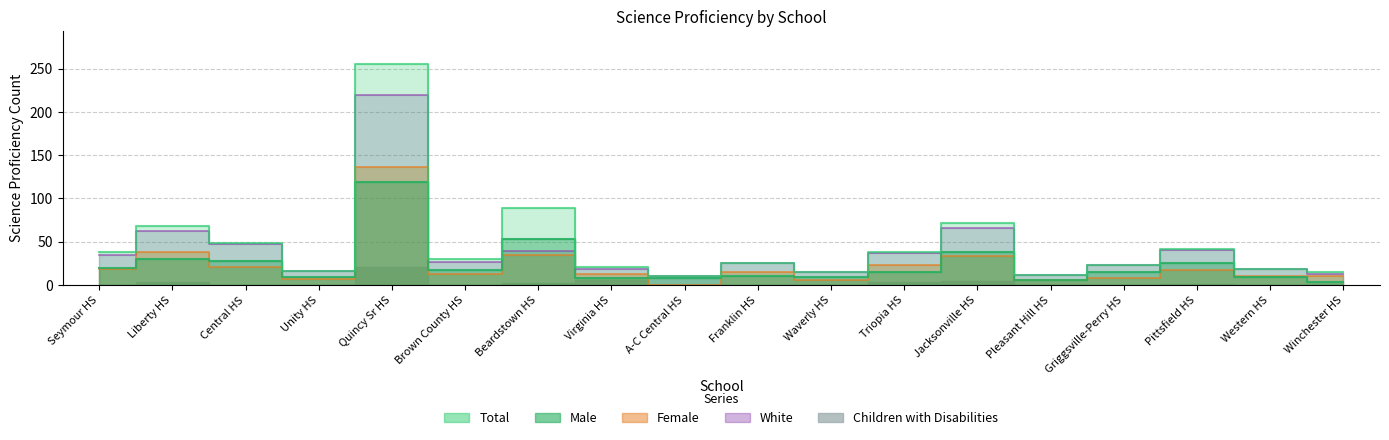

The value of White at Virginia HS is 24. True or false?

False